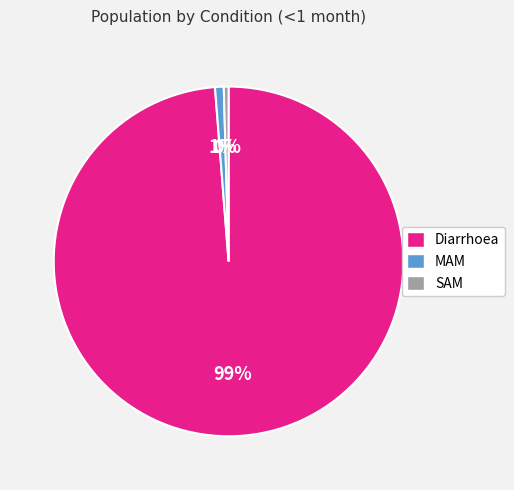

Is there a majority slice in this chart?

Yes